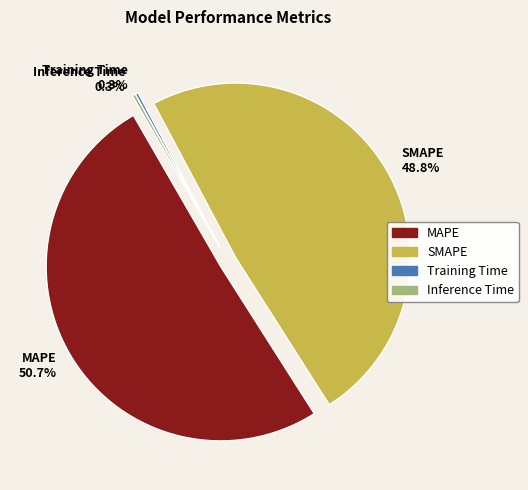

How many slices are in this pie chart?

4